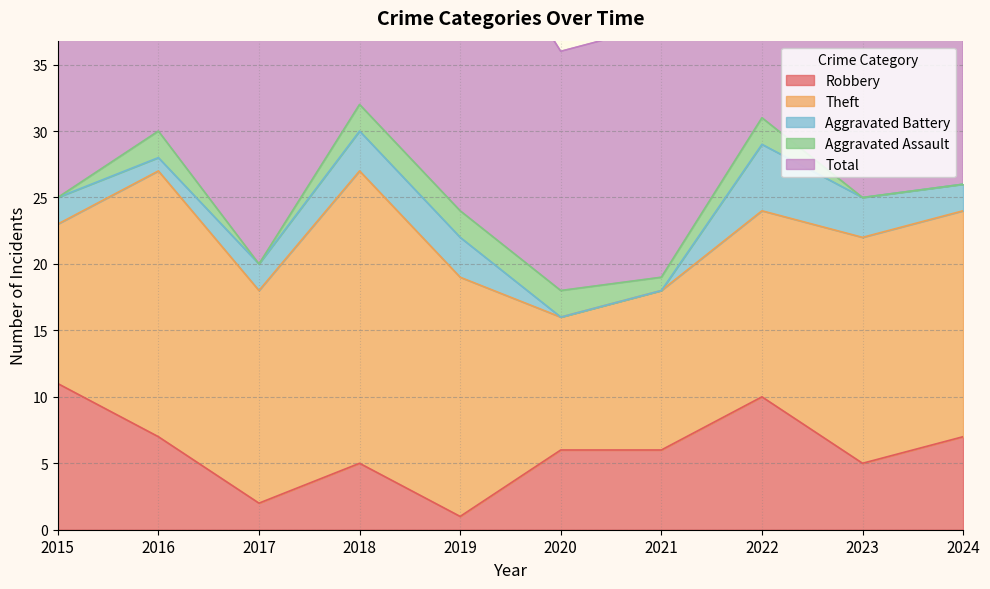

Rank the series at 2021 from highest to lowest value.

Total, Theft, Robbery, Aggravated Assault, Aggravated Battery